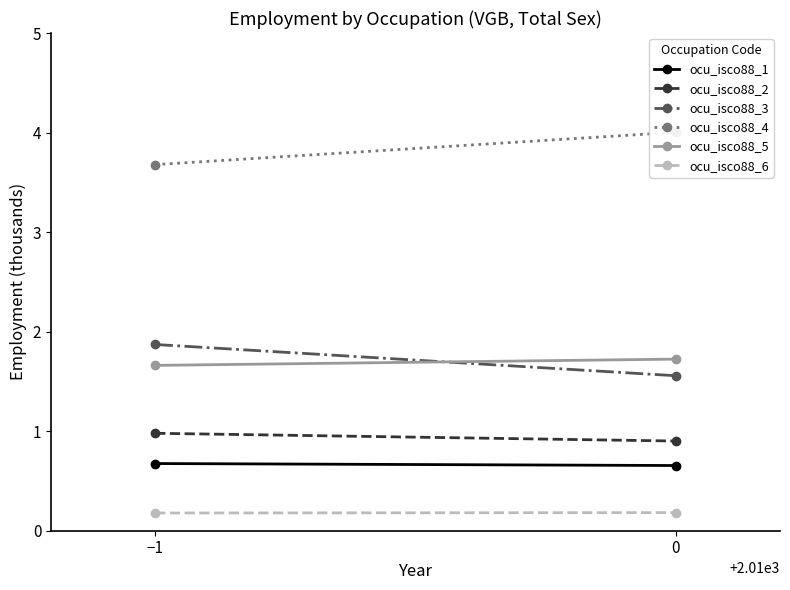

What is the total value across all series at 0?

9.0